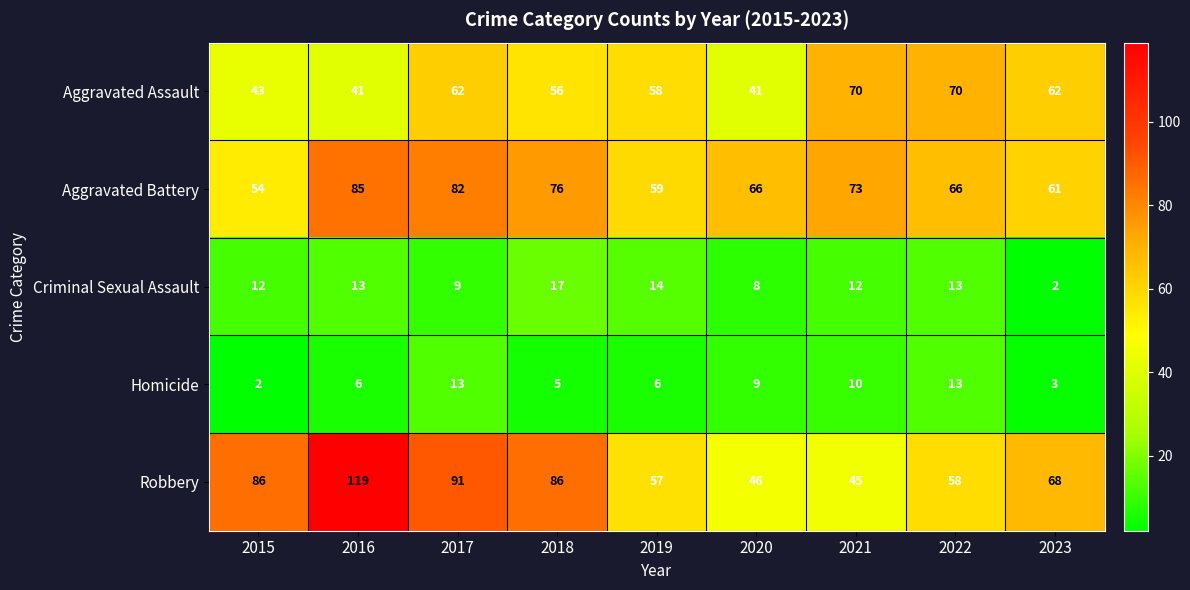

What is the smallest value displayed?

2